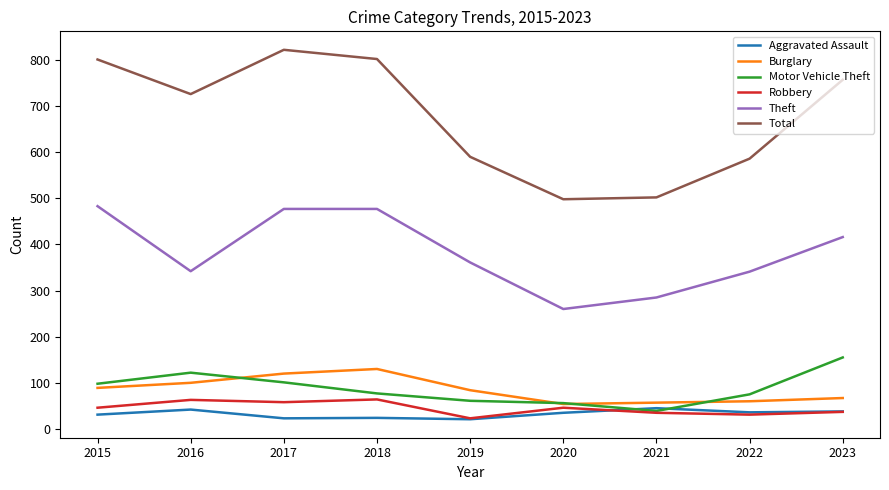

What is the total value across all series at 2016?

1395